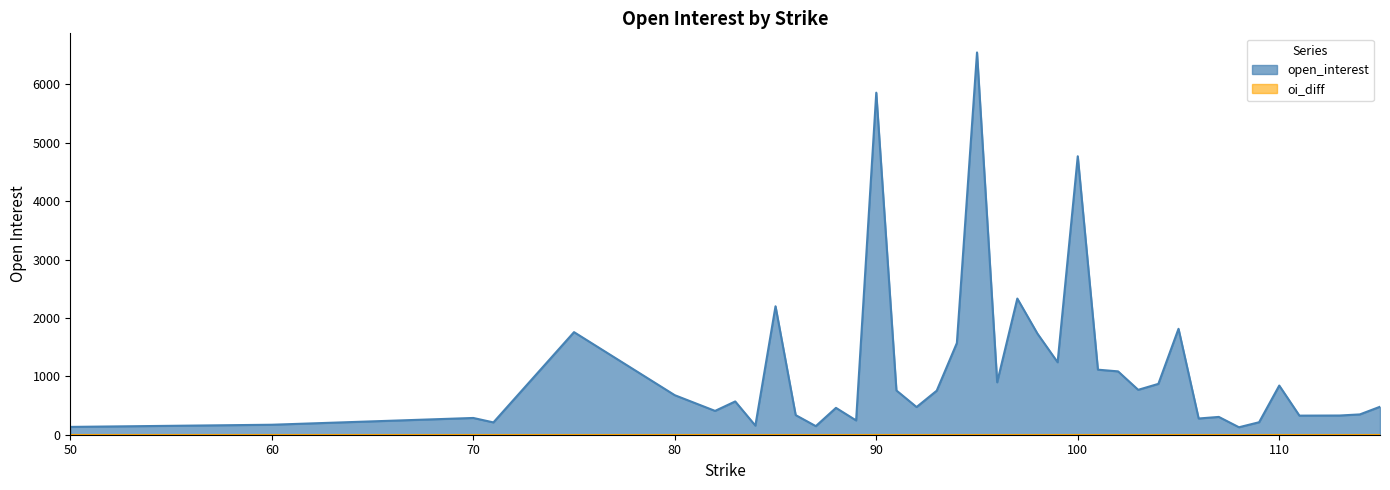

At 71, list the series in order from largest to smallest.

open_interest, oi_diff